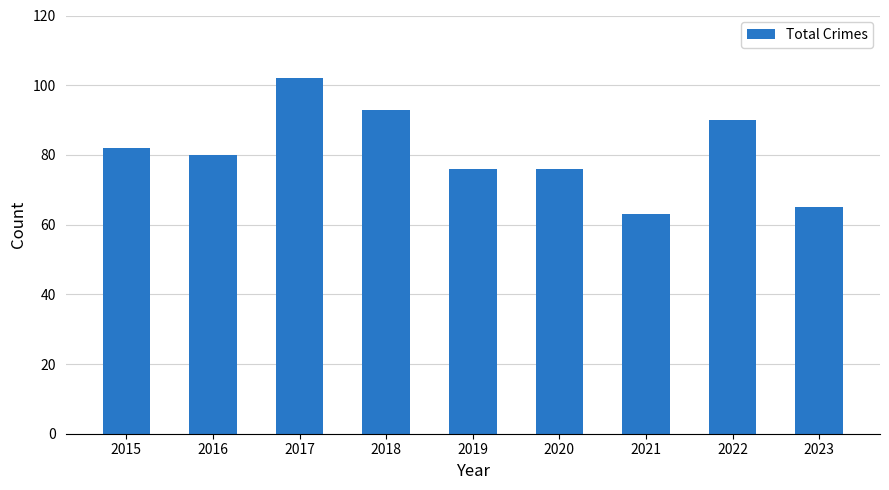

Are the bars horizontal?

No